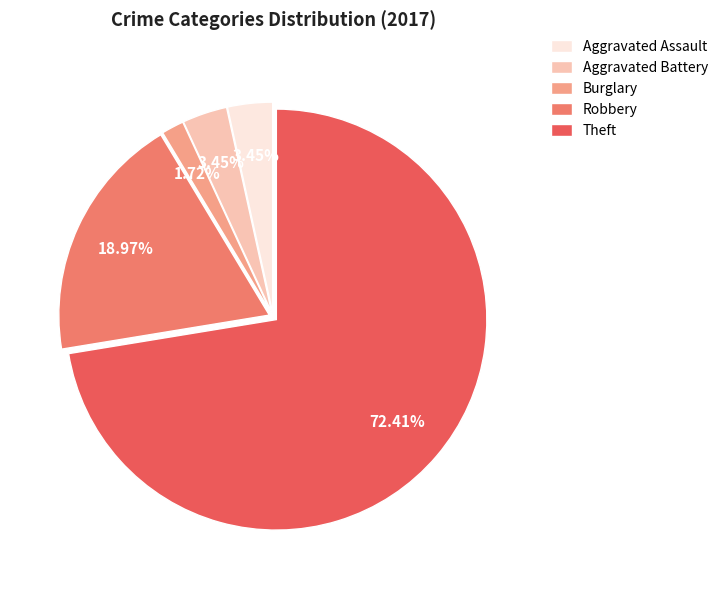

To the nearest percent, what is the difference between the largest and smallest slice percentages?

71%